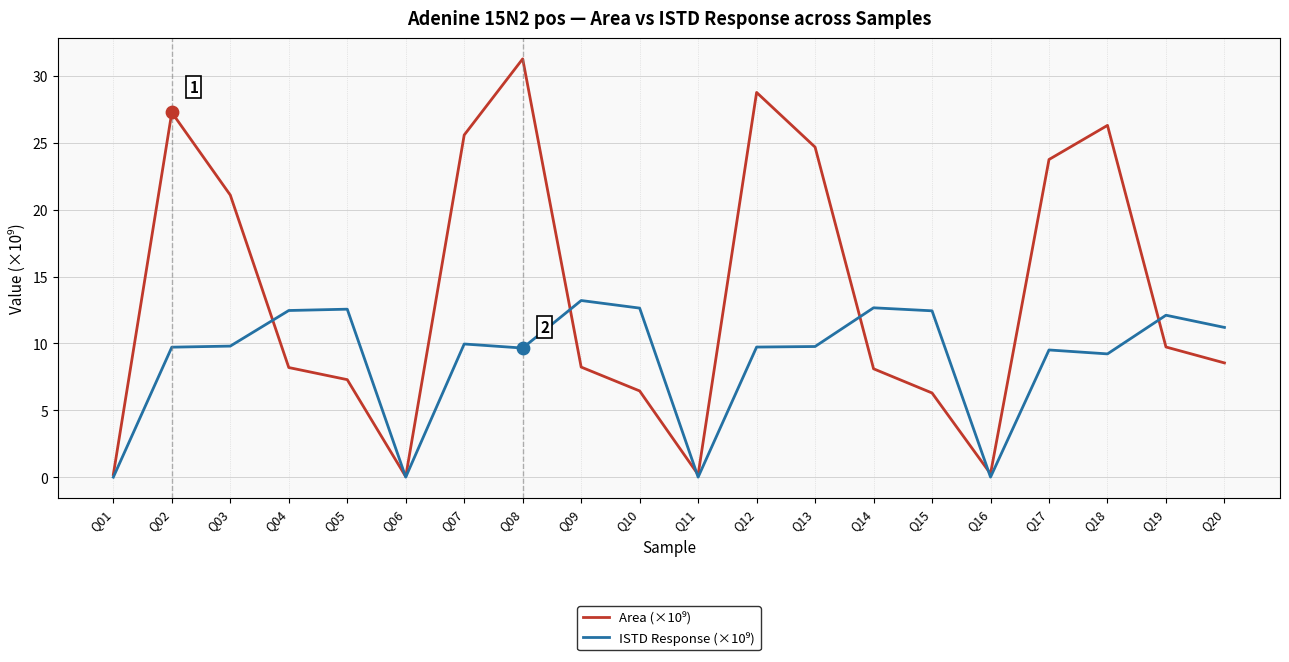

What is the total value across all series at Q14?

20.8